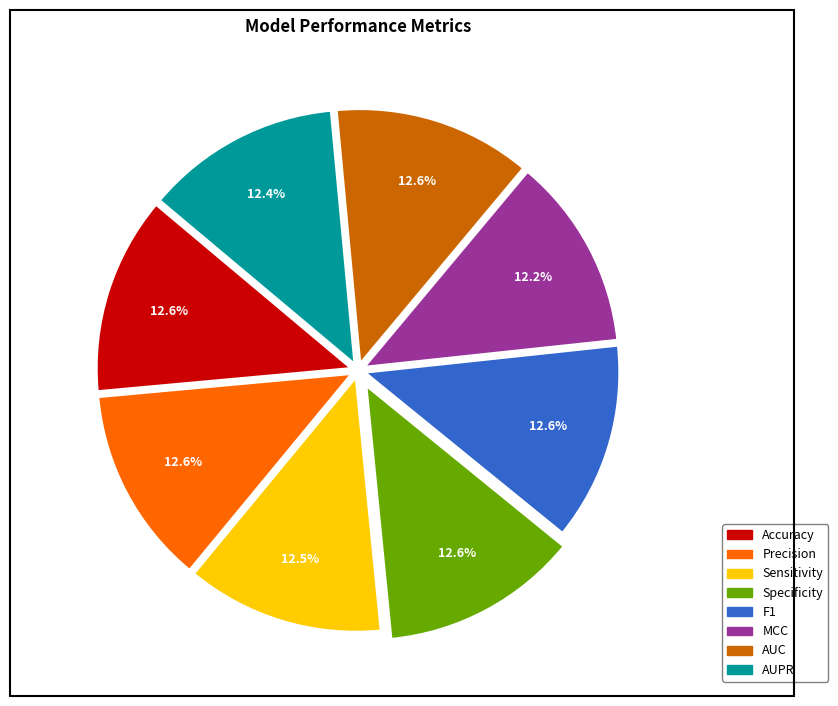

Is there any slice that represents more than half of the pie?

No